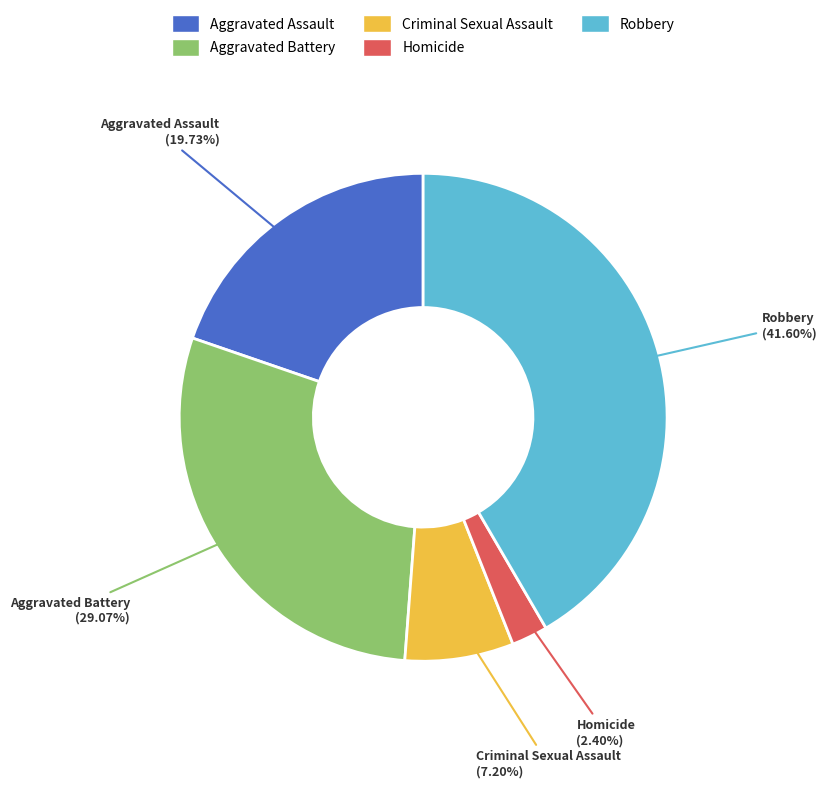

Combined, what portion of the pie is Robbery and Criminal Sexual Assault?

48.8%